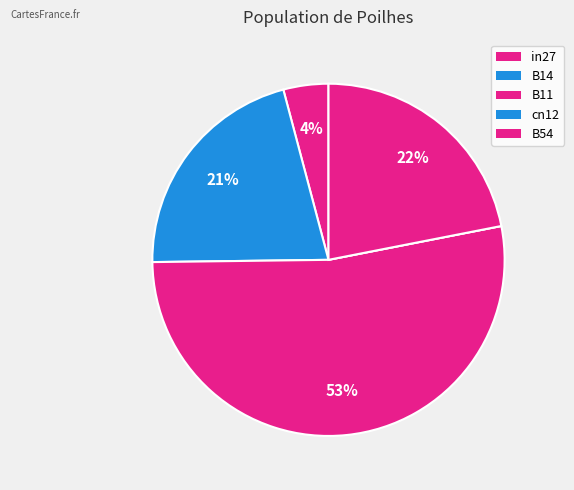

The B54 slice represents 22% of the pie. True or false?

True